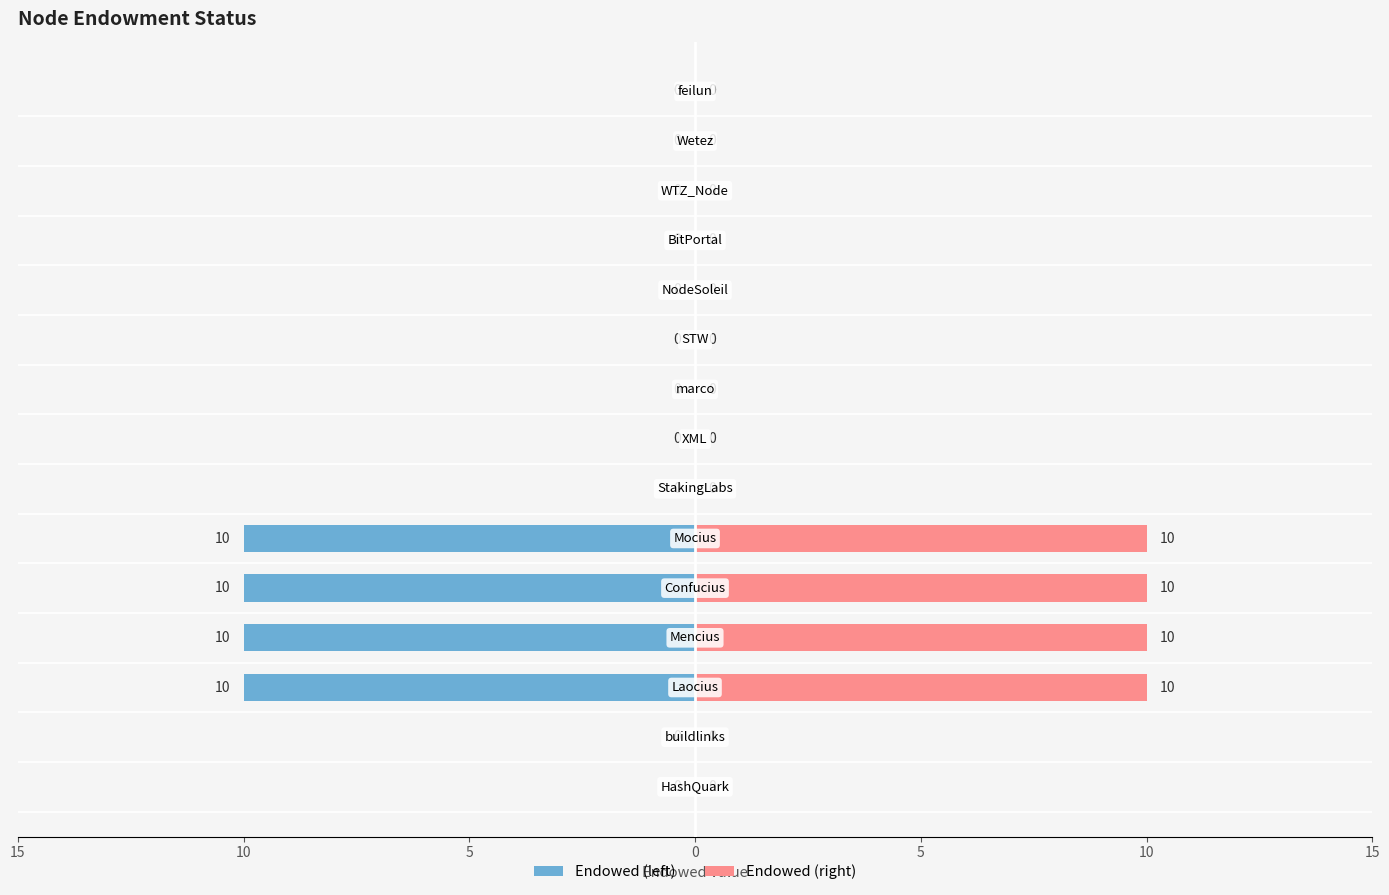

Between 12 and 10, which is larger?

12